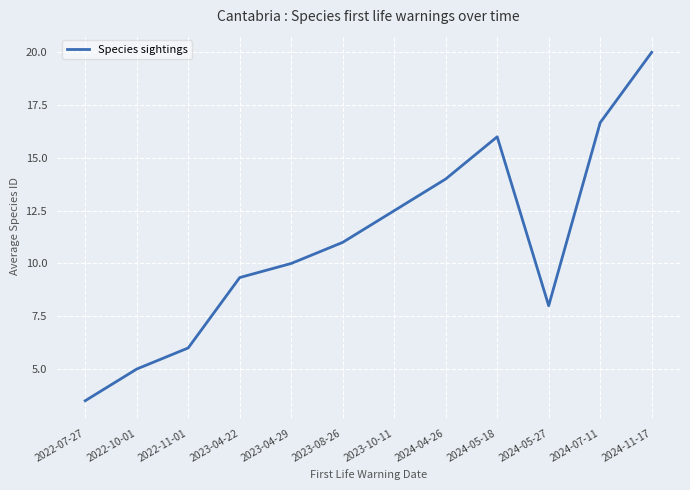

What position from the left is 2024-11-17?

12